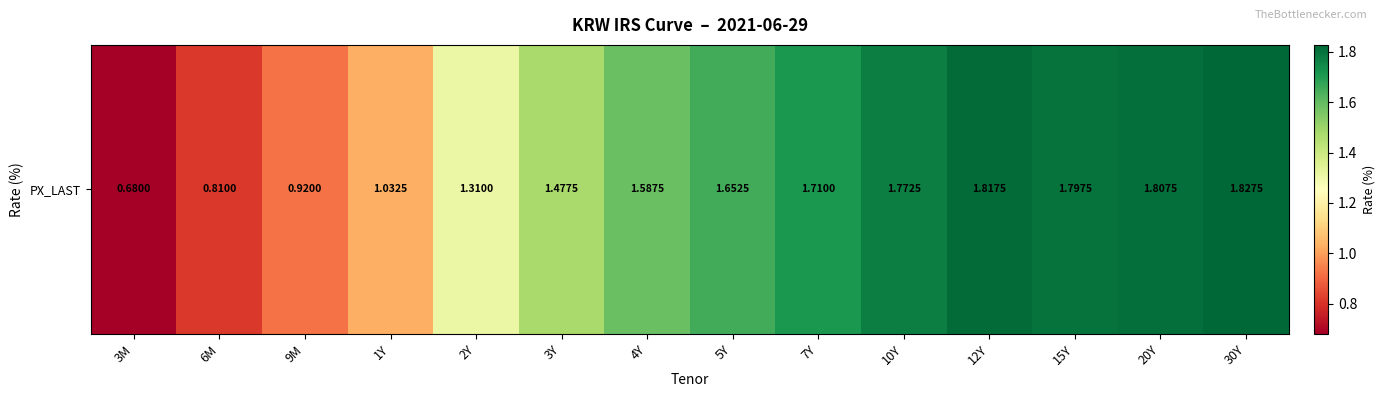

What is the difference between the maximum and second lowest values?

1.0